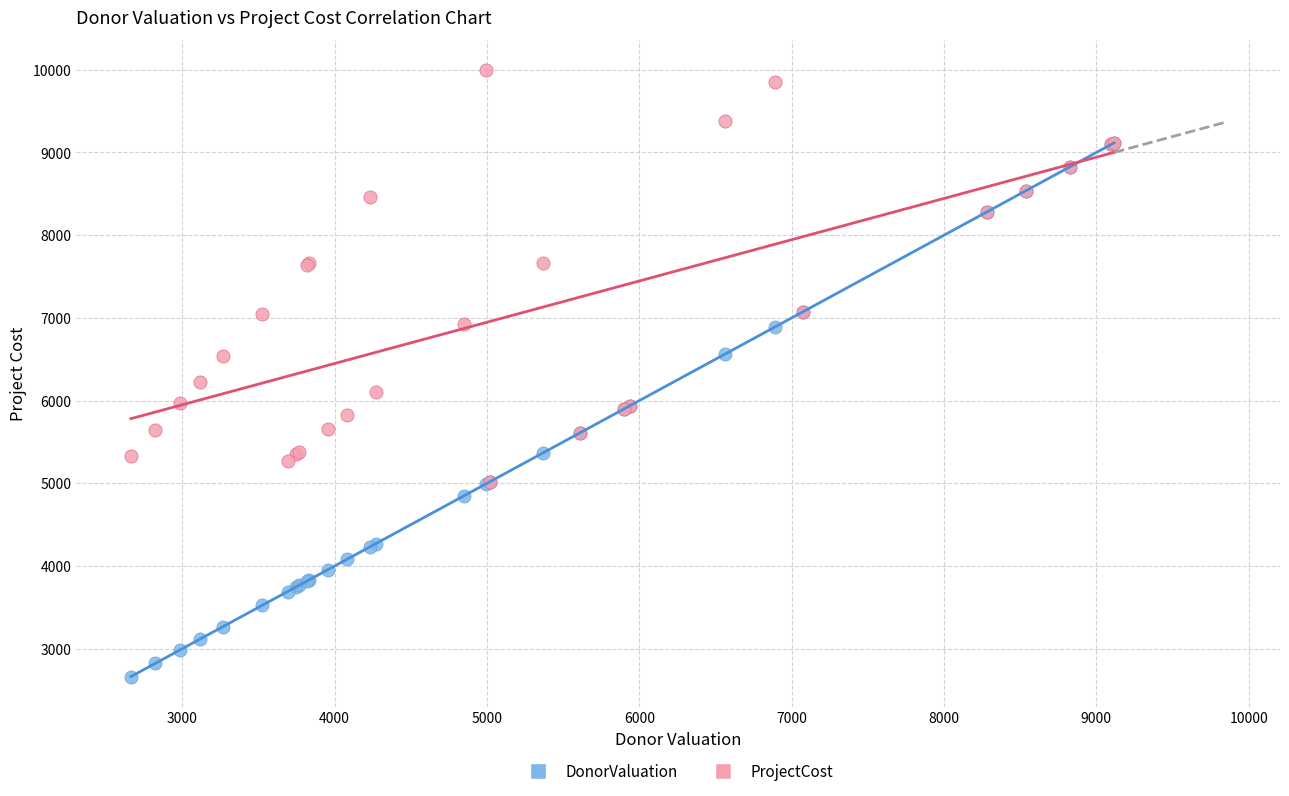

Which series reaches the minimum Y coordinate?

DonorValuation